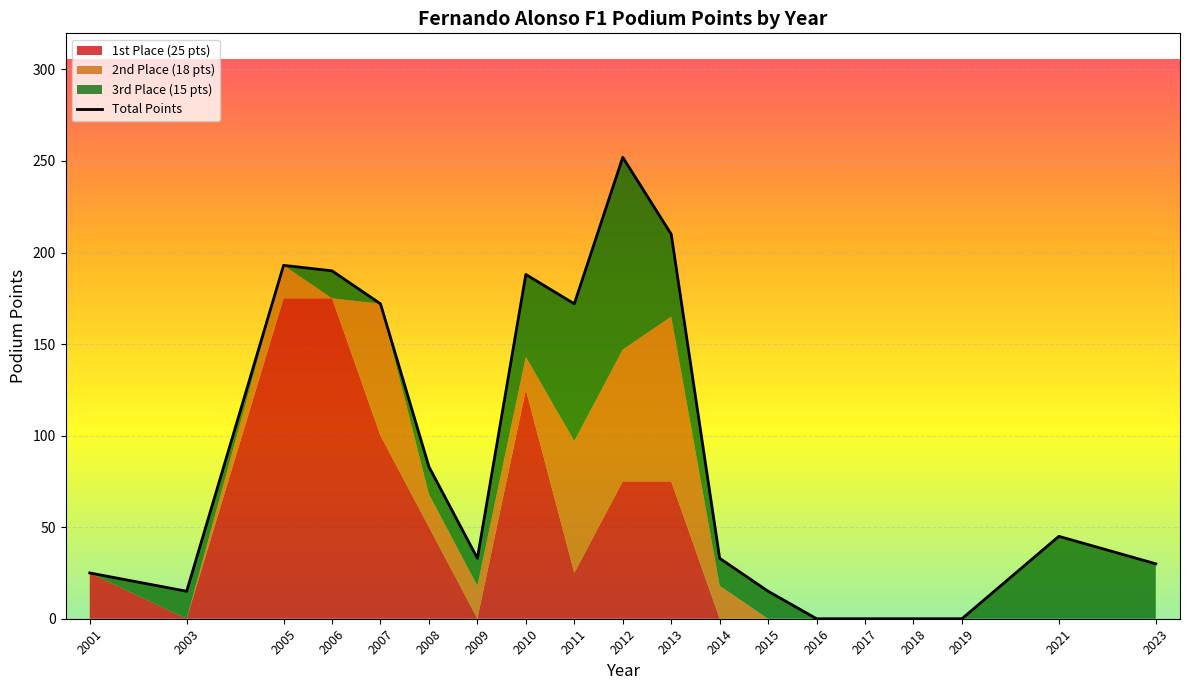

True or false: the data shows 172 at 2011.

True